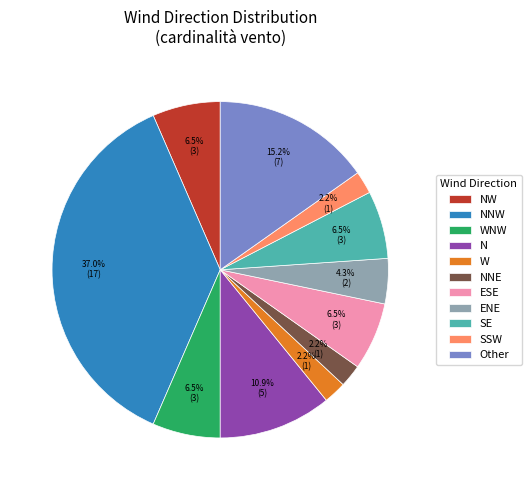

To the nearest percent, what is the average slice percentage?

9%